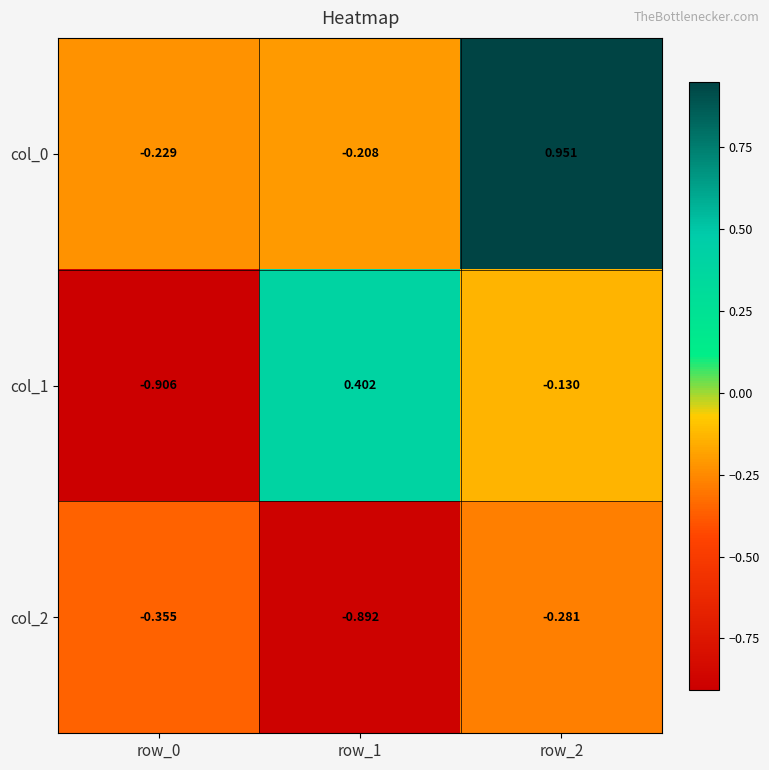

Is the value of col_2 at row_2 greater than the value of col_1 at row_2?

No